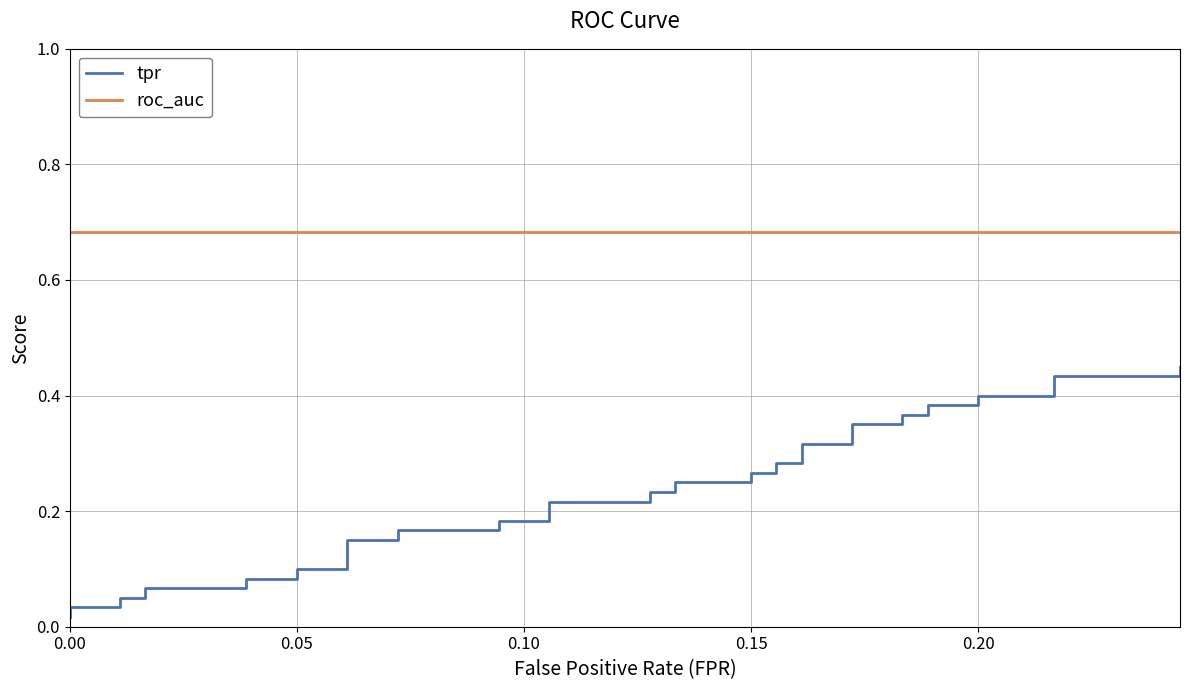

Which series has the largest total across all categories?

roc_auc